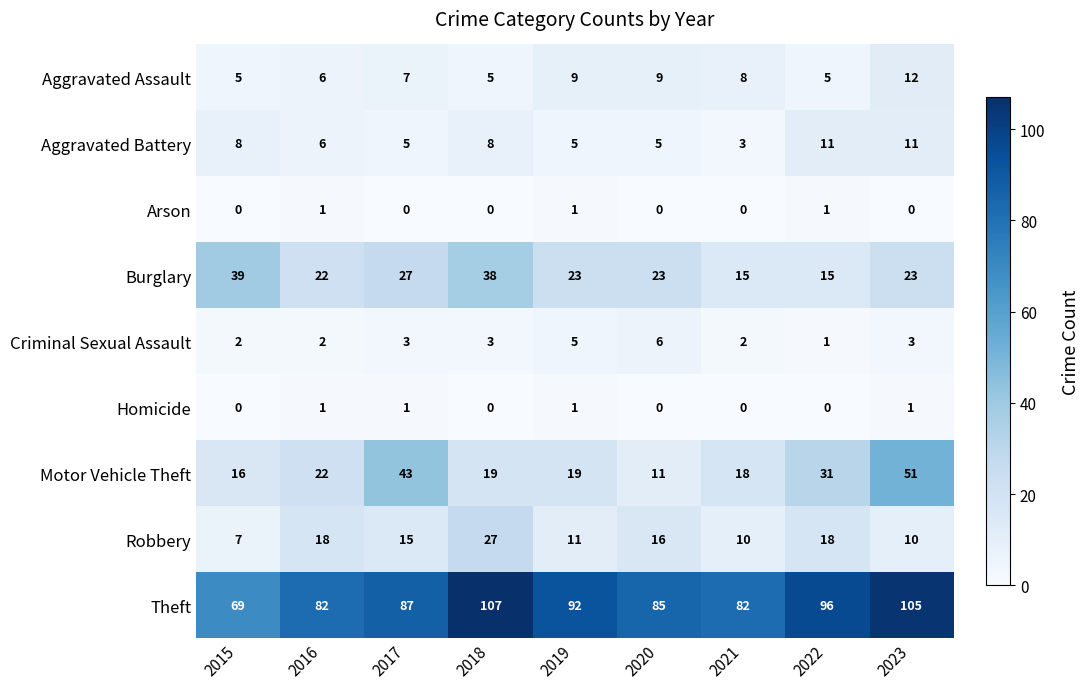

At which category is the sum across all series the highest?

2023